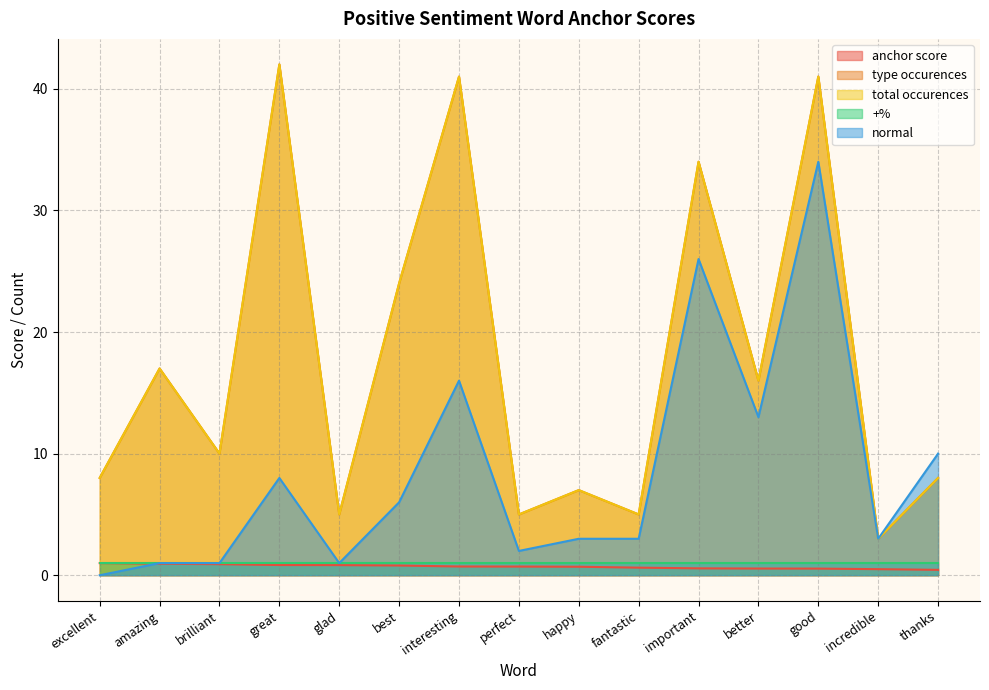

What is the value of the anchor score point at the 7th from the left?

0.7